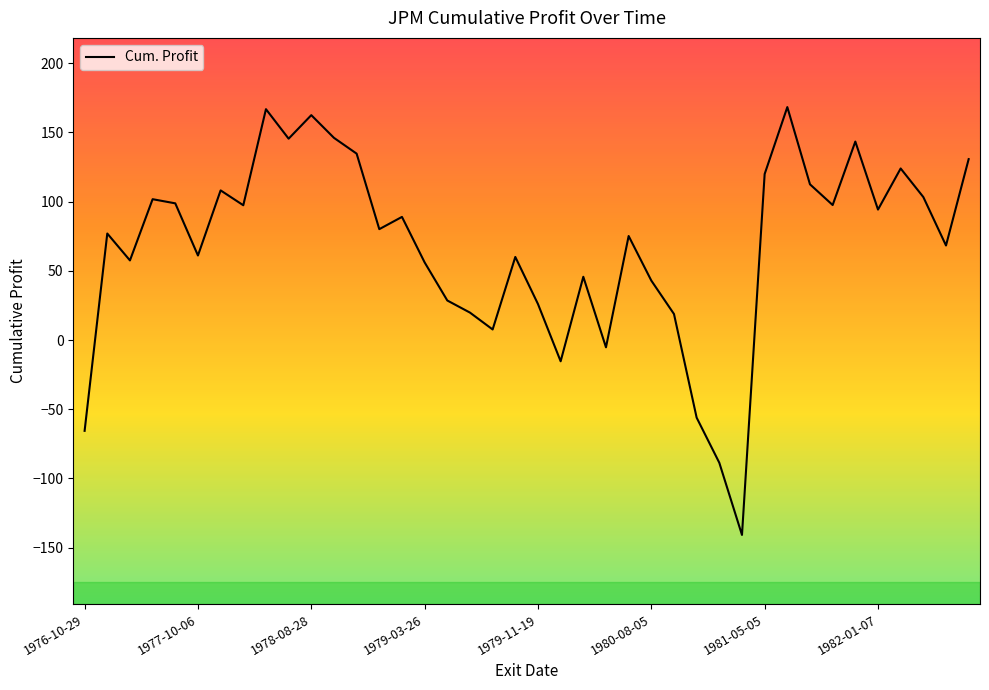

What is the difference between the maximum and minimum values?

309.1